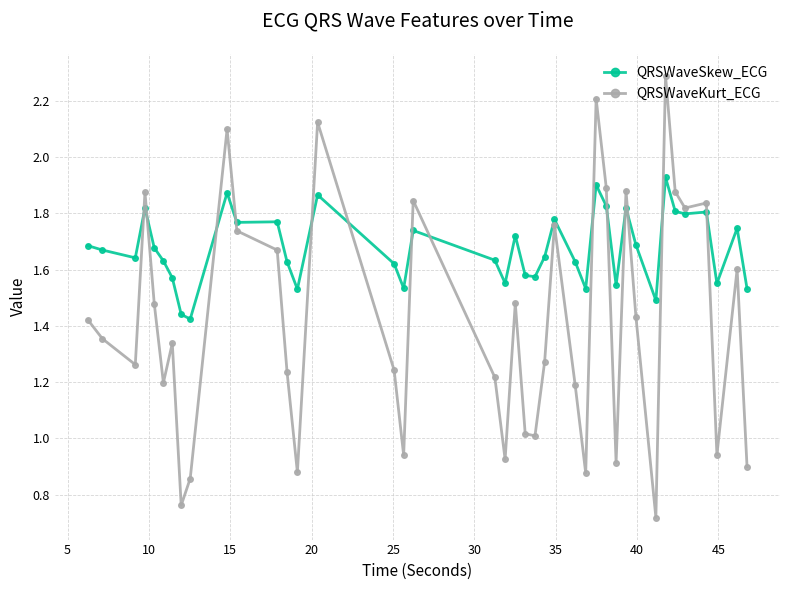

True or false: QRSWaveSkew_ECG has more than 0 interior local peaks.

True